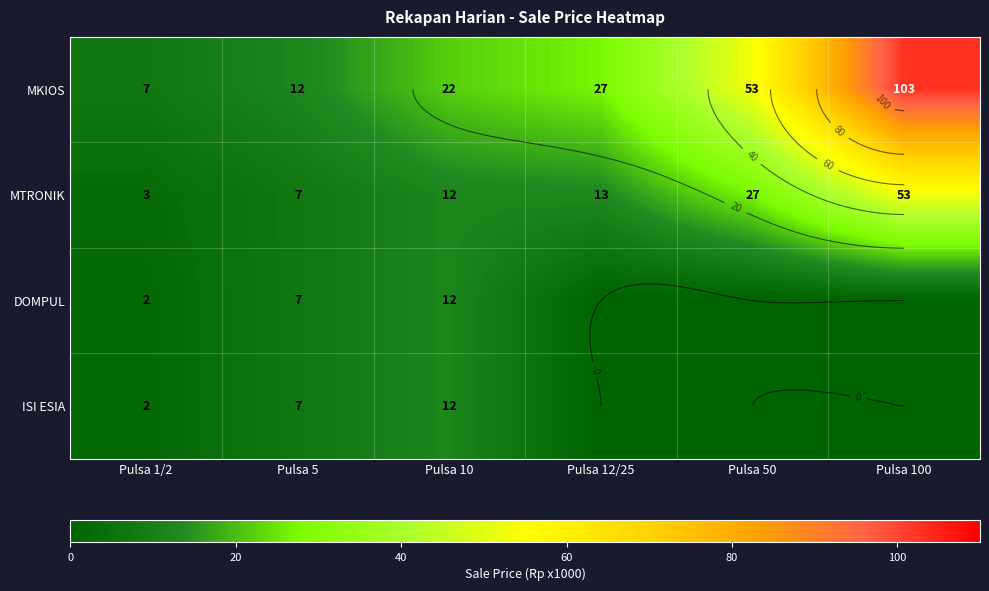

What is the sum of the DOMPUL values at Pulsa 10 and Pulsa 100?

12